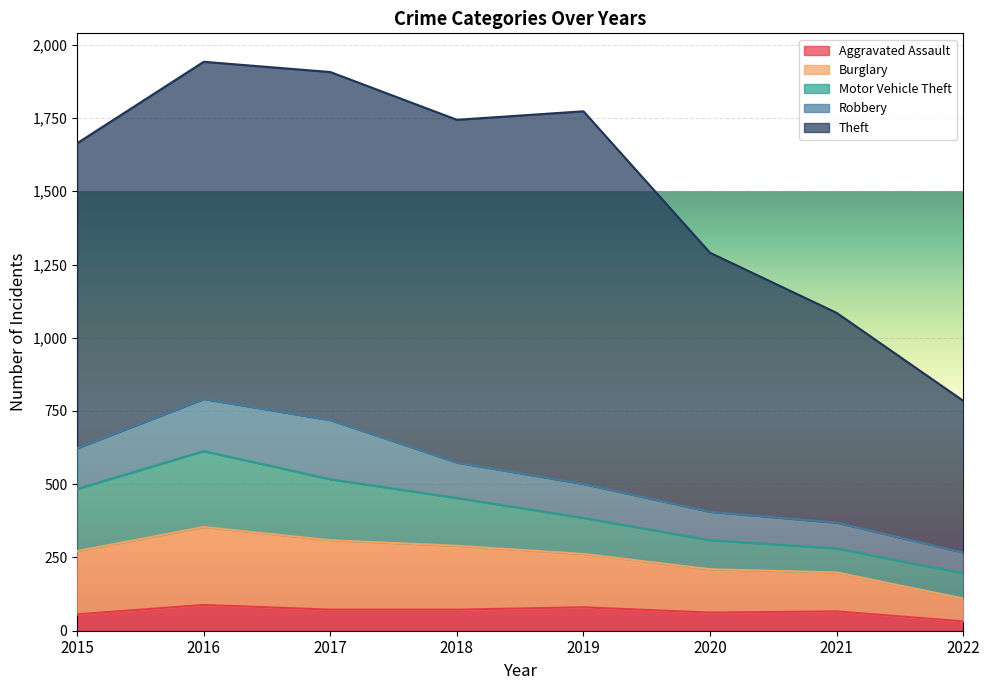

Read the Theft value at 2018.

1170